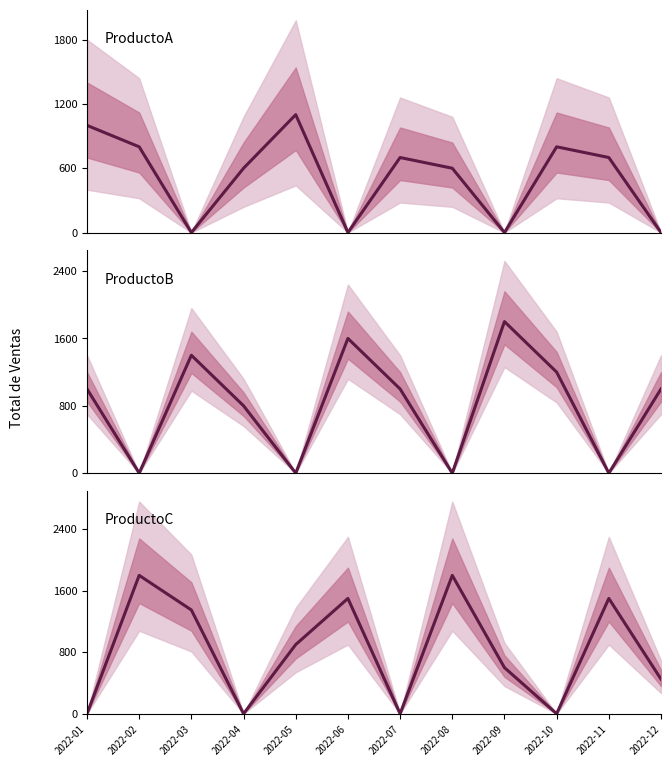

The ProductoC series shows 0 at 2022-04. True or false?

True